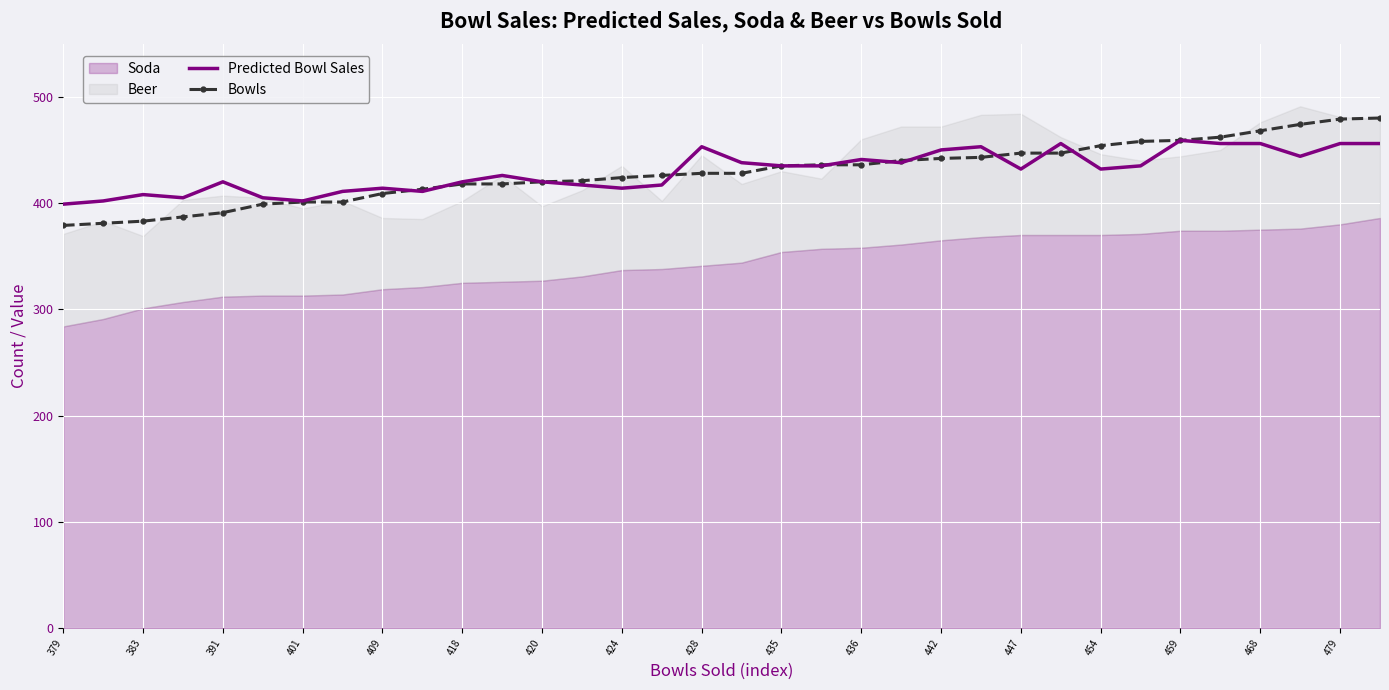

The Predicted Bowl Sales series shows 663 at 27. True or false?

False